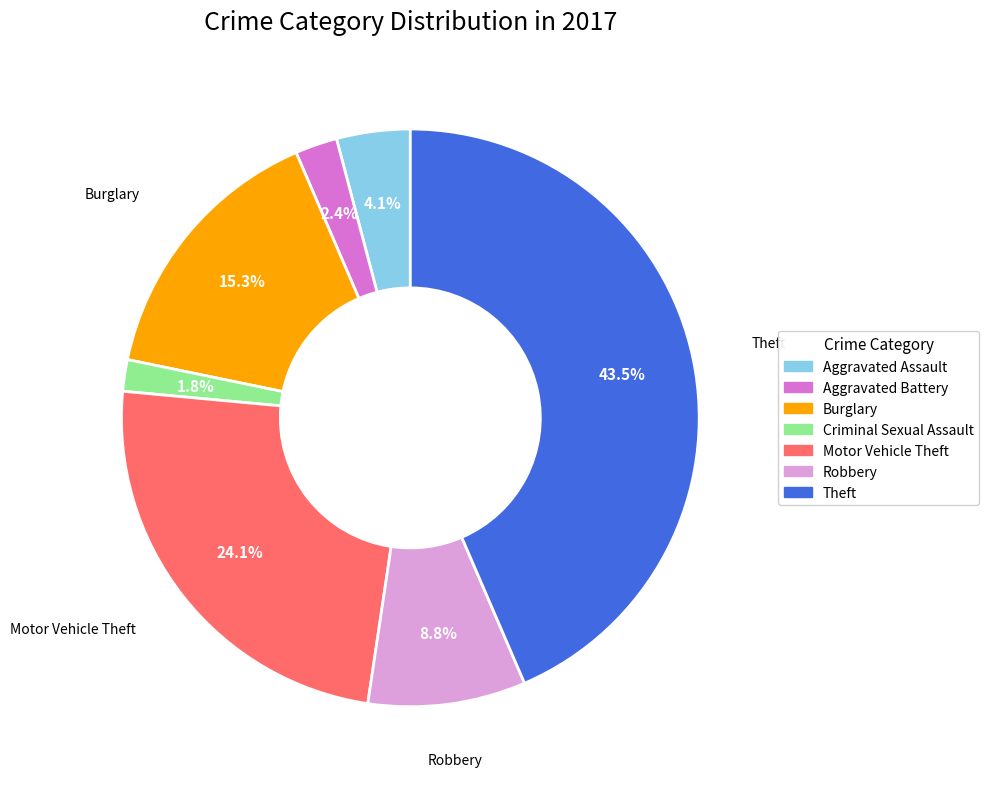

Approximately how many times larger is the value at Aggravated Battery compared to Burglary?

0.2